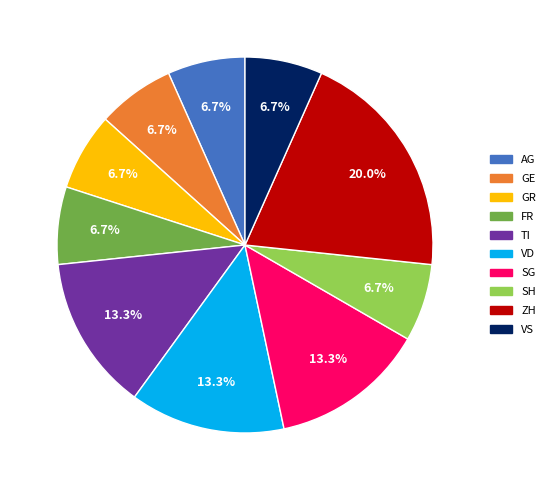

How many segments does this pie chart have?

10